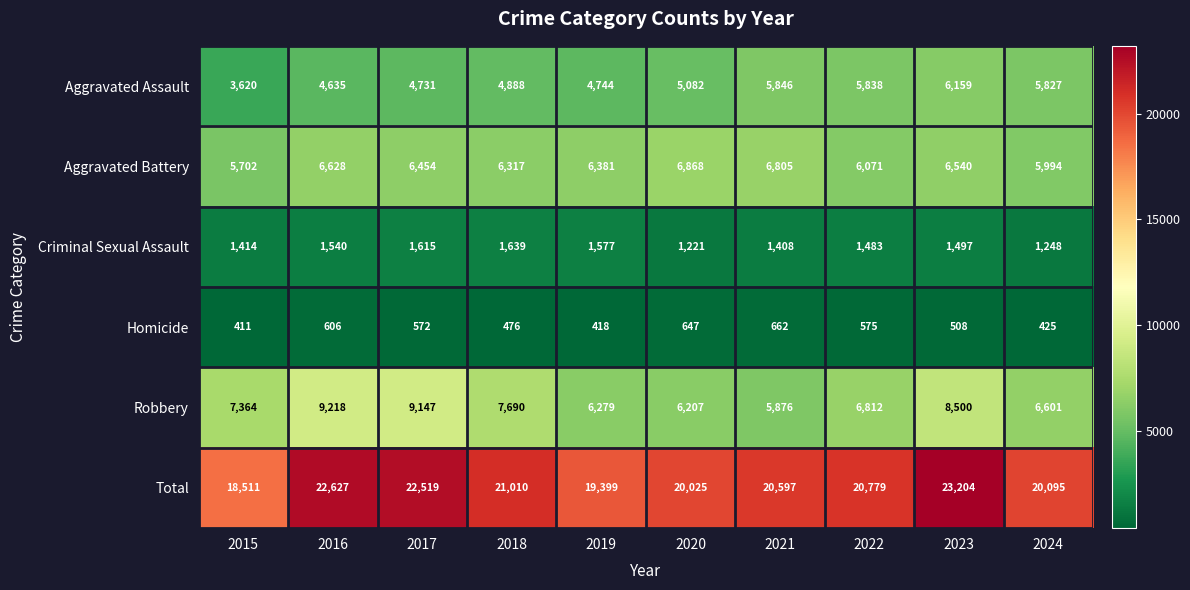

Which series has the largest range (max minus min)?

Total